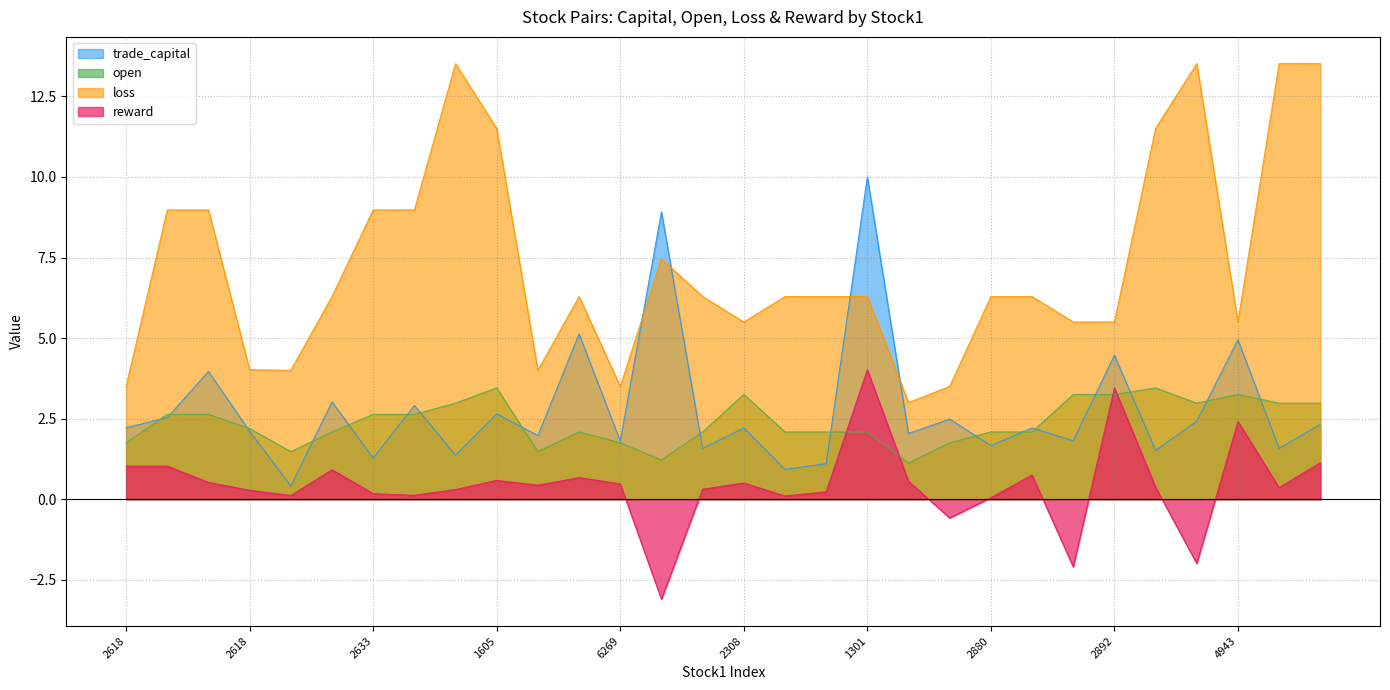

Which has a higher value, 2892 or 2409?

2892